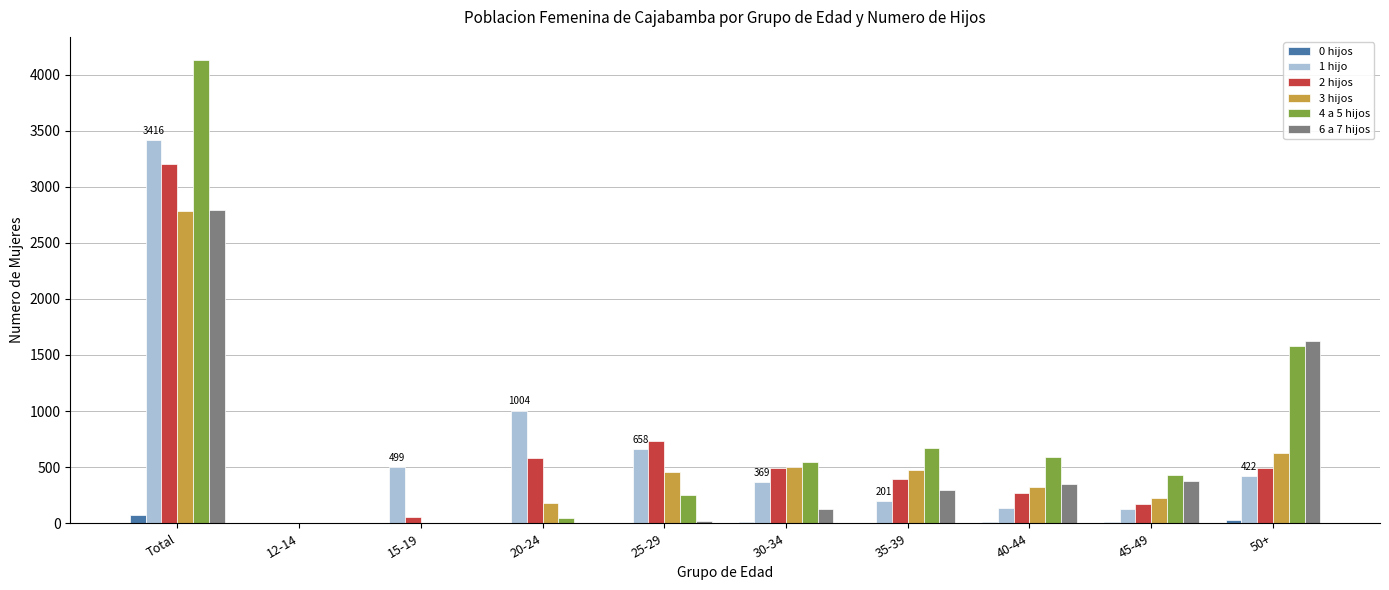

At which category is the sum across all series the highest?

Total